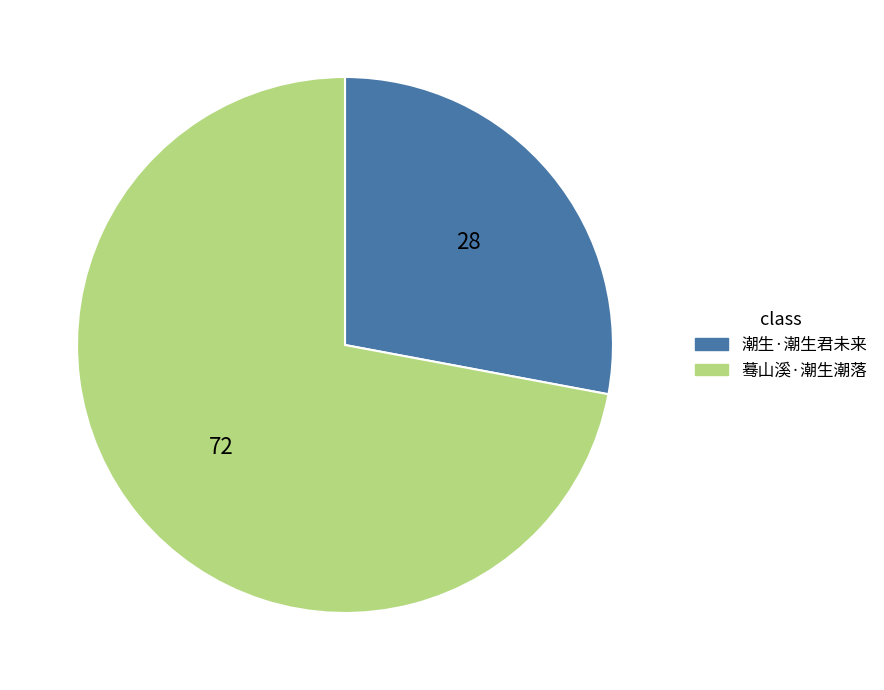

Does 蓦山溪·潮生潮落 account for over 50% of the chart?

Yes